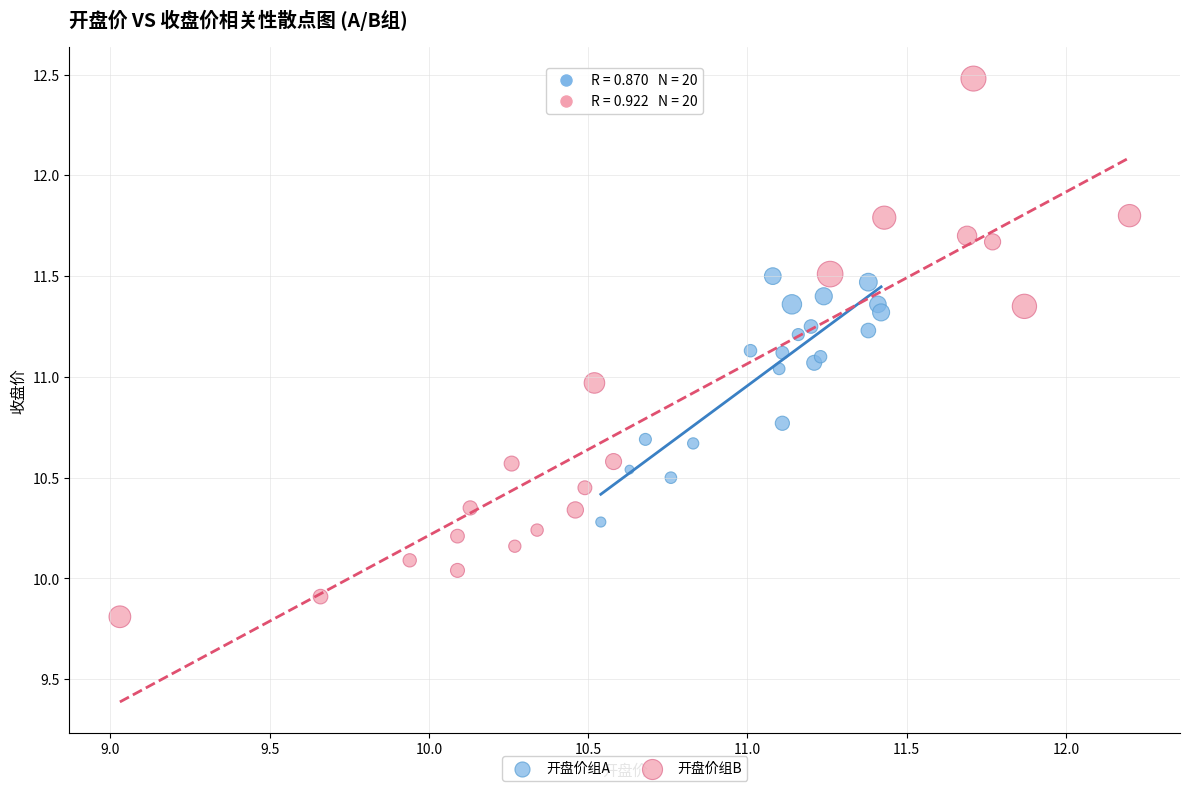

Which series has the widest spread of Y values?

开盘价组B